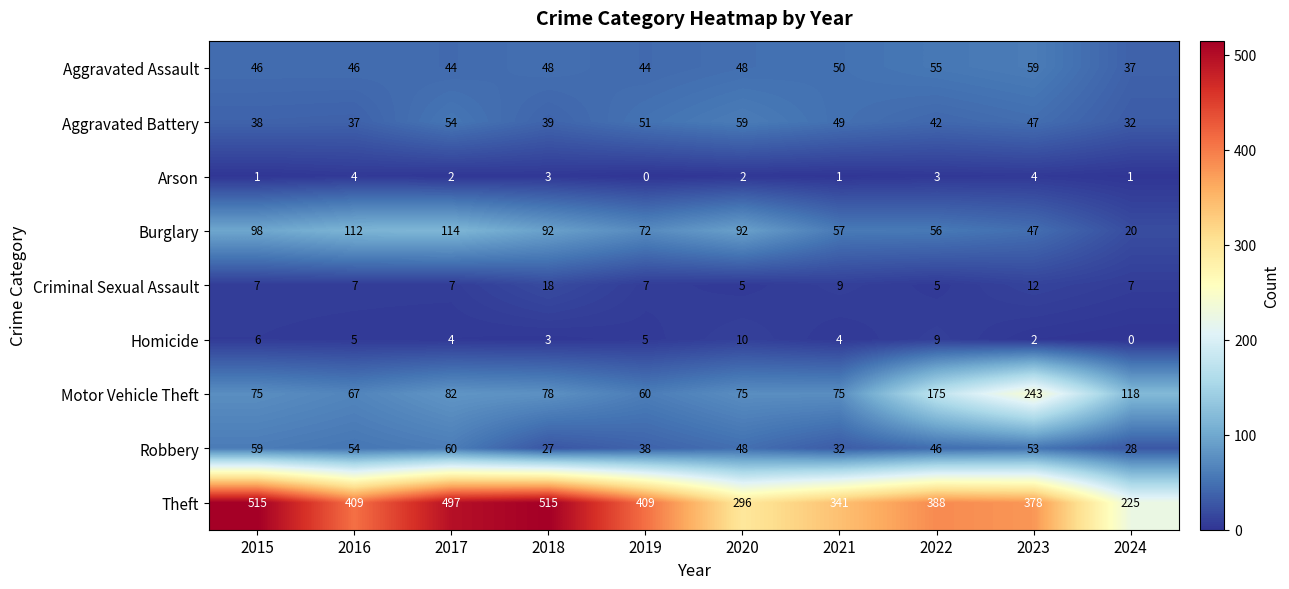

What is the average value of the Aggravated Assault series?

48